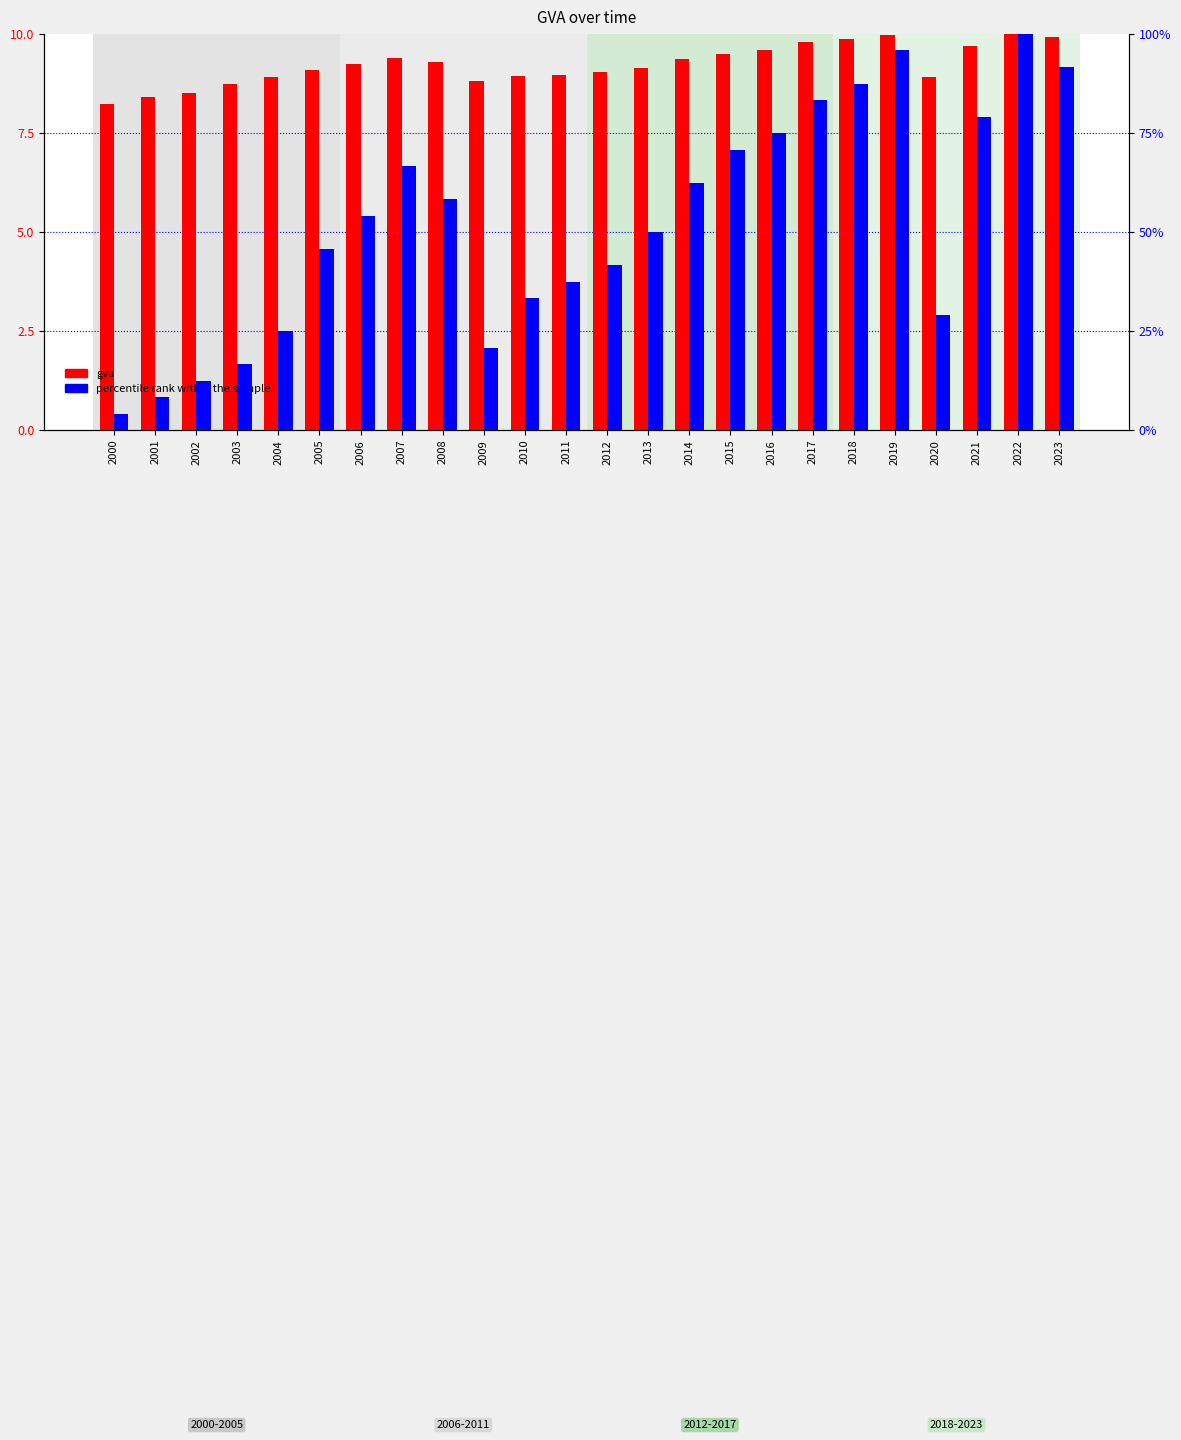

What is the total value across all series at 2009?

29.6